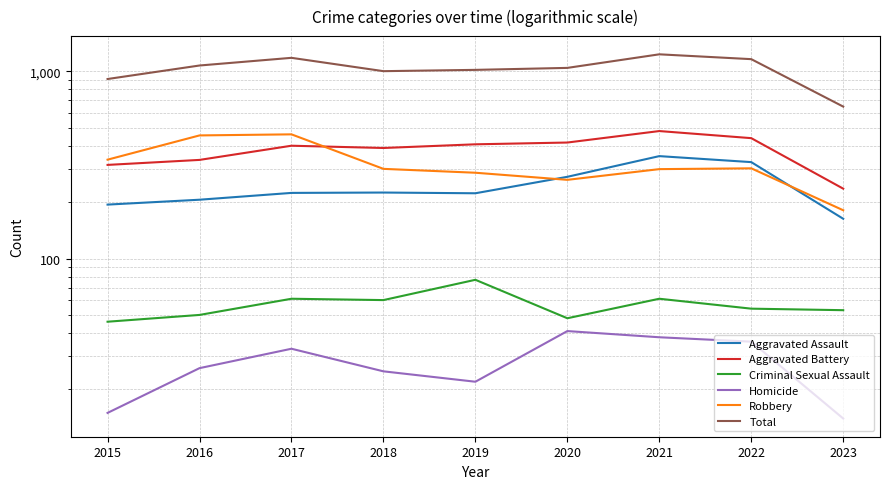

Reading right to left, extract all data points from this chart.

Aggravated Assault: 2023=163	2022=327	2021=352	2020=273	2019=223	2018=225	2017=224	2016=206	2015=194
Aggravated Battery: 2023=236	2022=439	2021=479	2020=416	2019=407	2018=389	2017=400	2016=336	2015=316
Criminal Sexual Assault: 2023=53	2022=54	2021=61	2020=48	2019=77	2018=60	2017=61	2016=50	2015=46
Homicide: 2023=14	2022=36	2021=38	2020=41	2019=22	2018=25	2017=33	2016=26	2015=15
Robbery: 2023=181	2022=303	2021=300	2020=263	2019=287	2018=301	2017=460	2016=454	2015=337
Total: 2023=647	2022=1159	2021=1230	2020=1041	2019=1016	2018=1000	2017=1178	2016=1072	2015=908